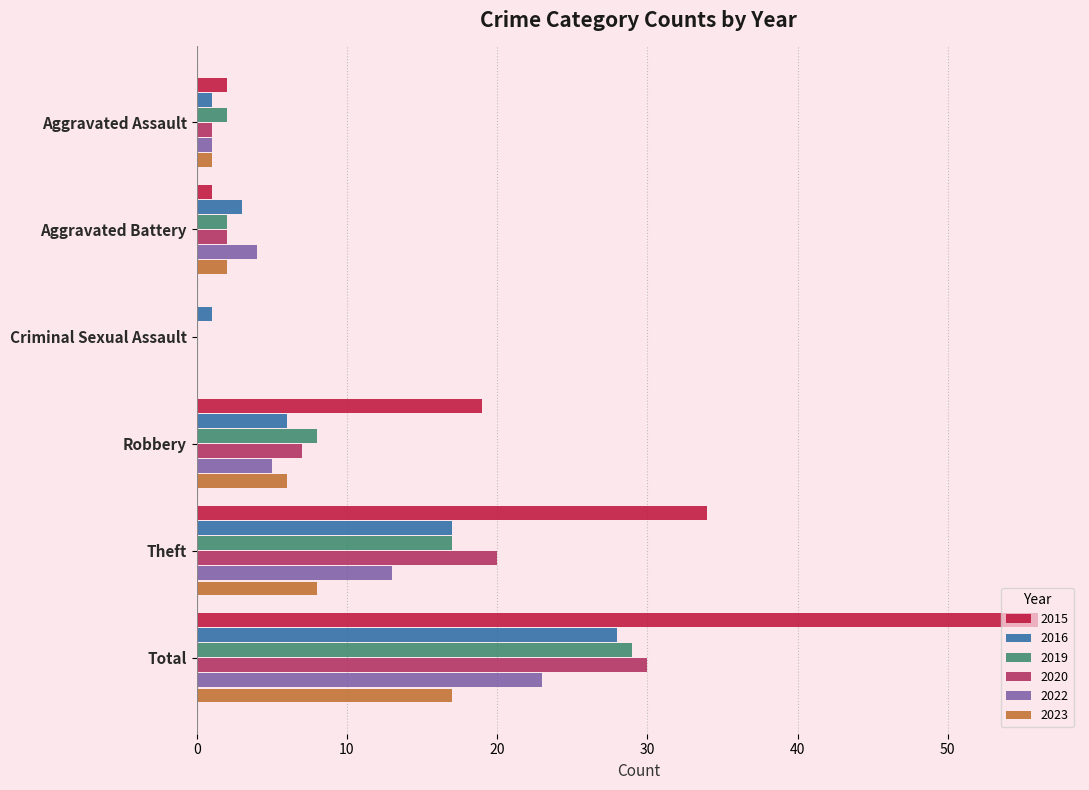

Between Aggravated Assault and Total, which series saw the biggest shift?

2015